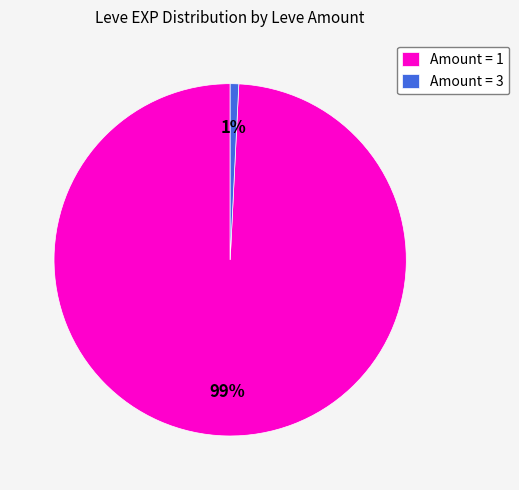

To the nearest percent, what is the difference between the largest and smallest slice percentages?

98%